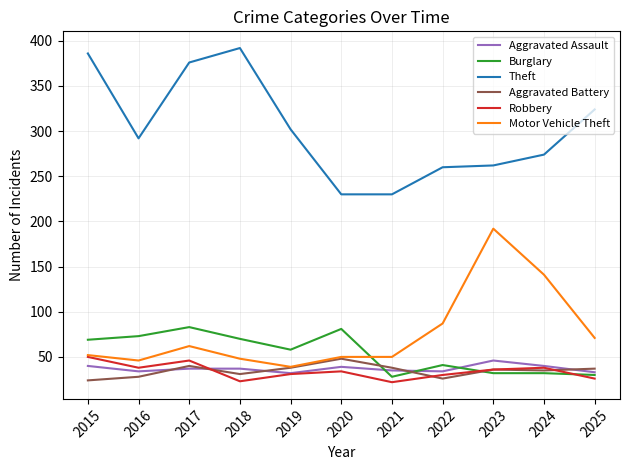

Which series has the widest spread of values?

Theft